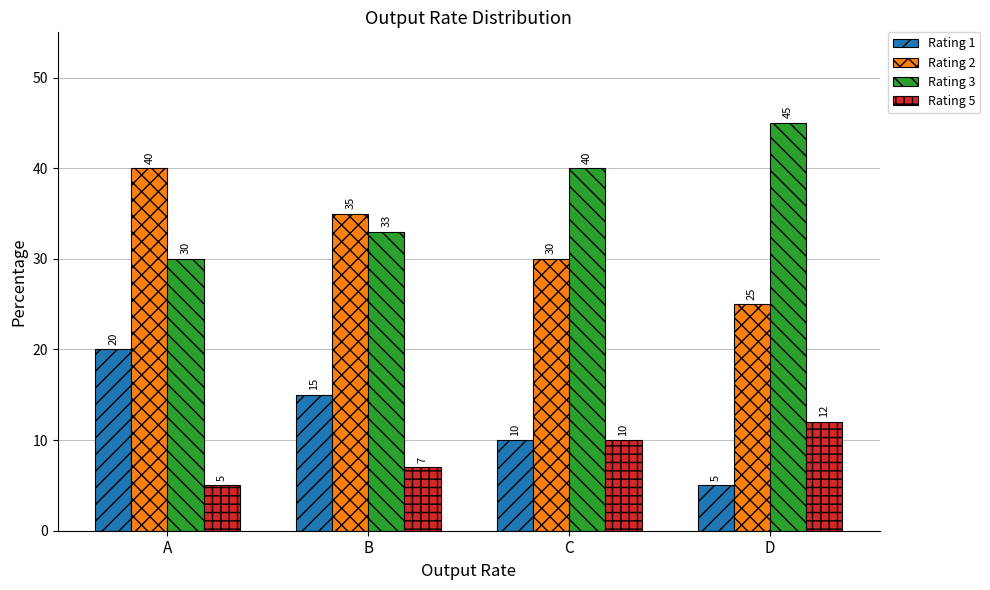

At how many categories does at least one series exceed 15?

4